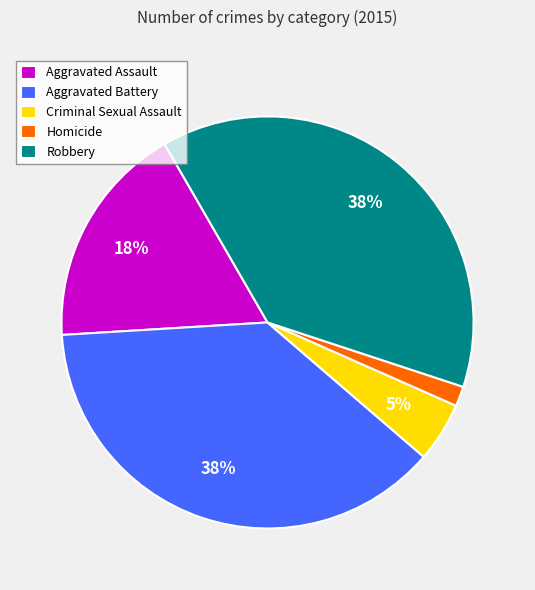

Which slice is the smallest?

Homicide